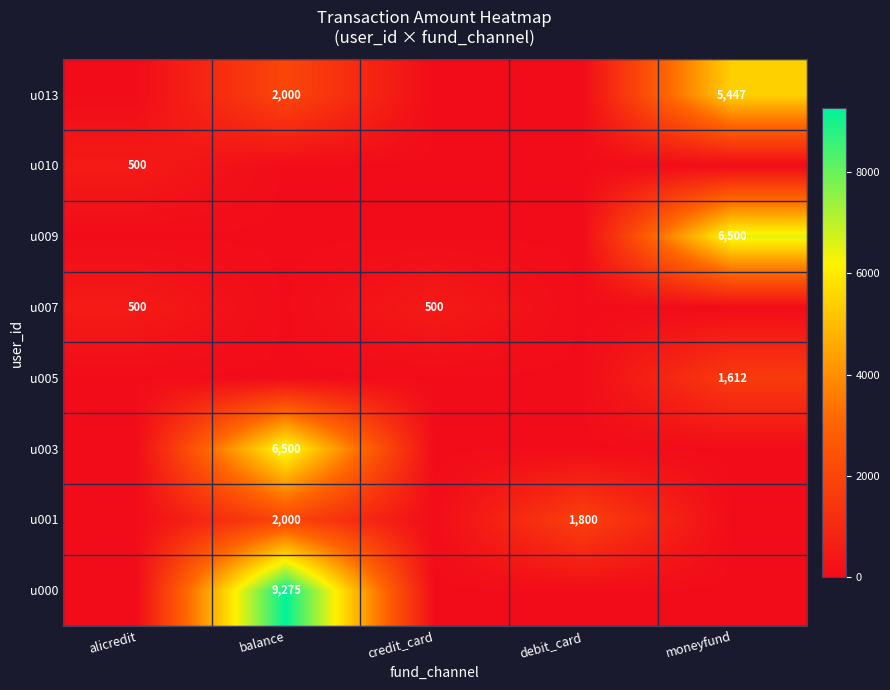

Which label corresponds to the smallest value in the chart?

alicredit